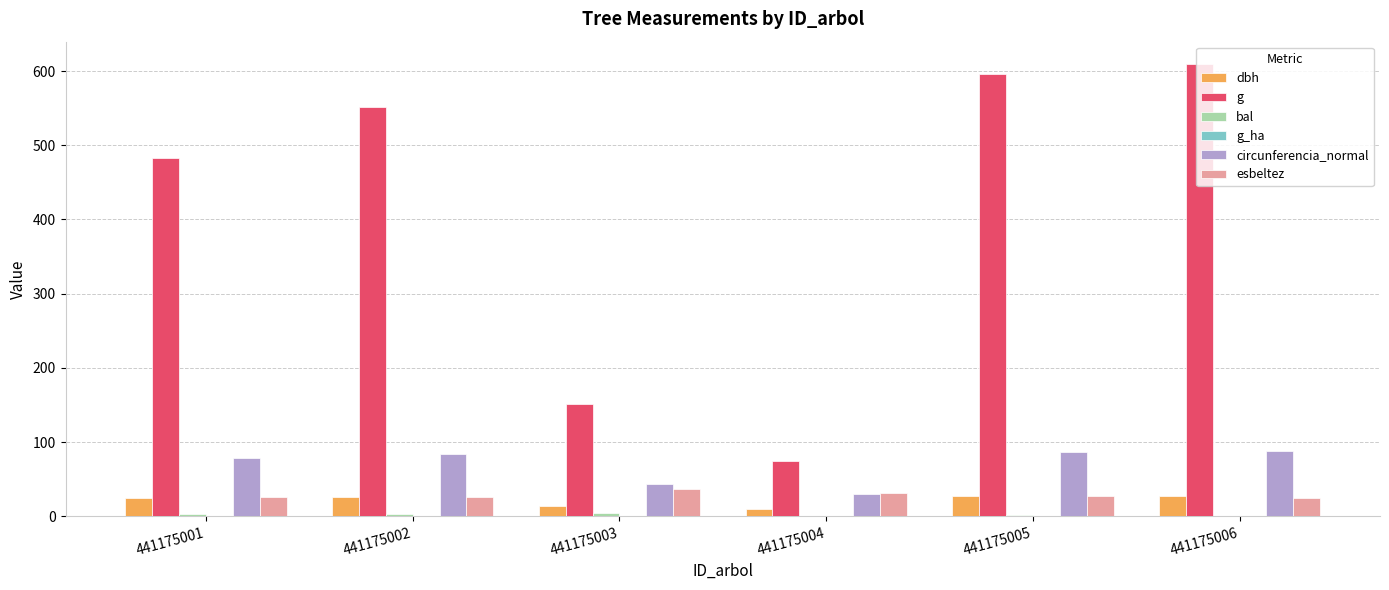

How many groups of bars are there?

6